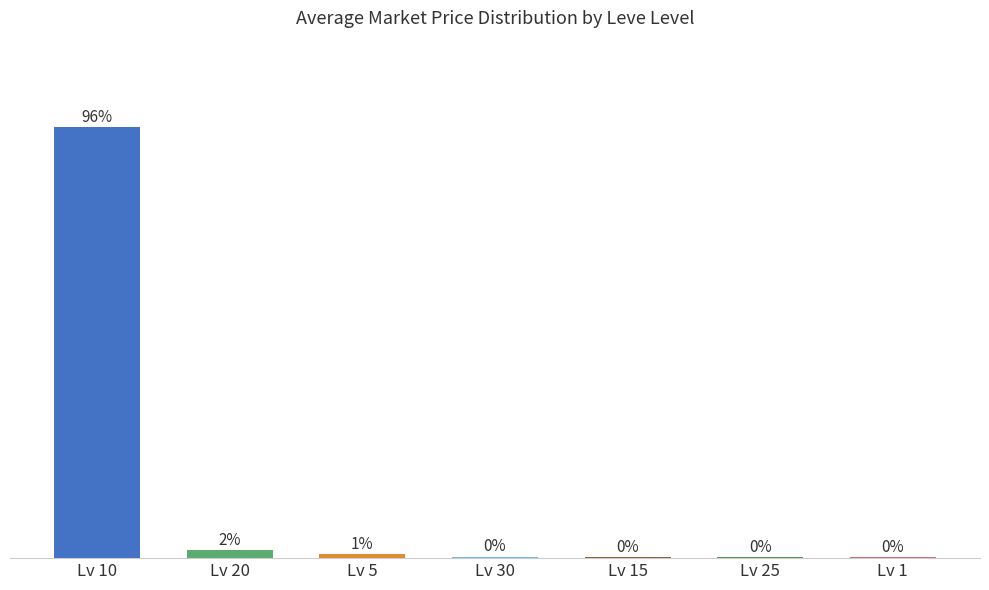

What is the change in value from Lv 10 to Lv 30?

-96.1